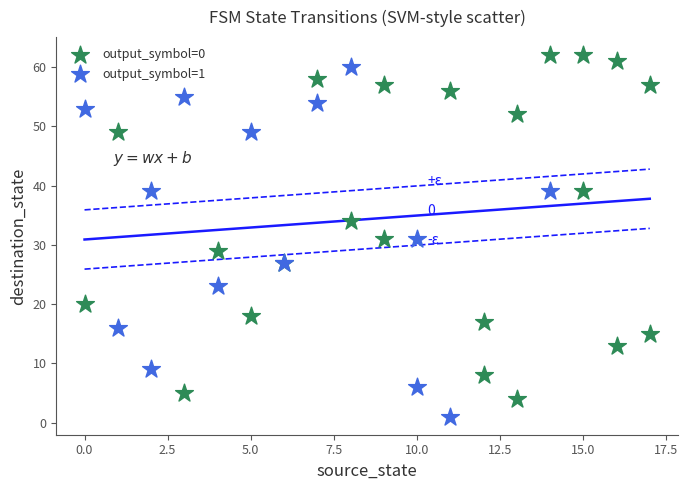

Which series reaches the minimum Y coordinate?

output_symbol=1